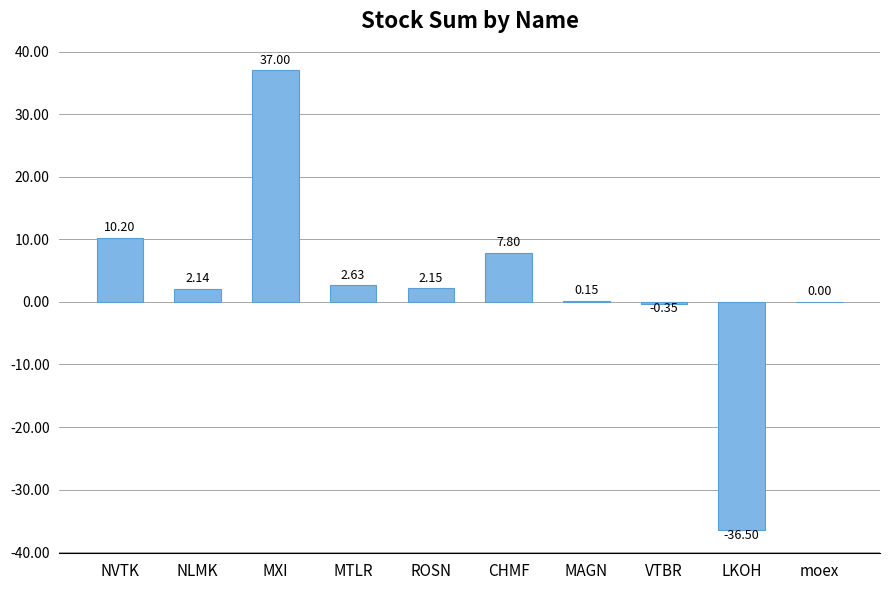

Count the number of categories in the chart.

10